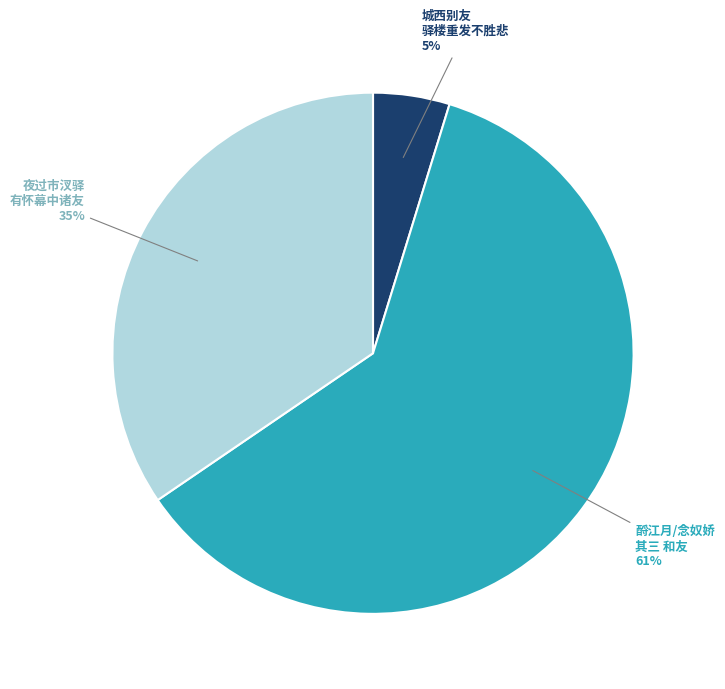

Does any single category account for the majority?

Yes